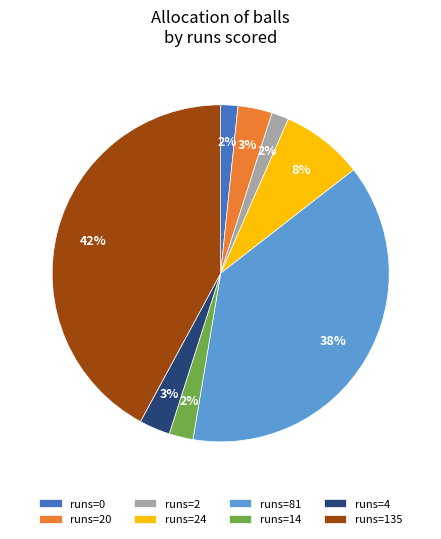

To the nearest percent, what portion does runs=14 represent?

2%